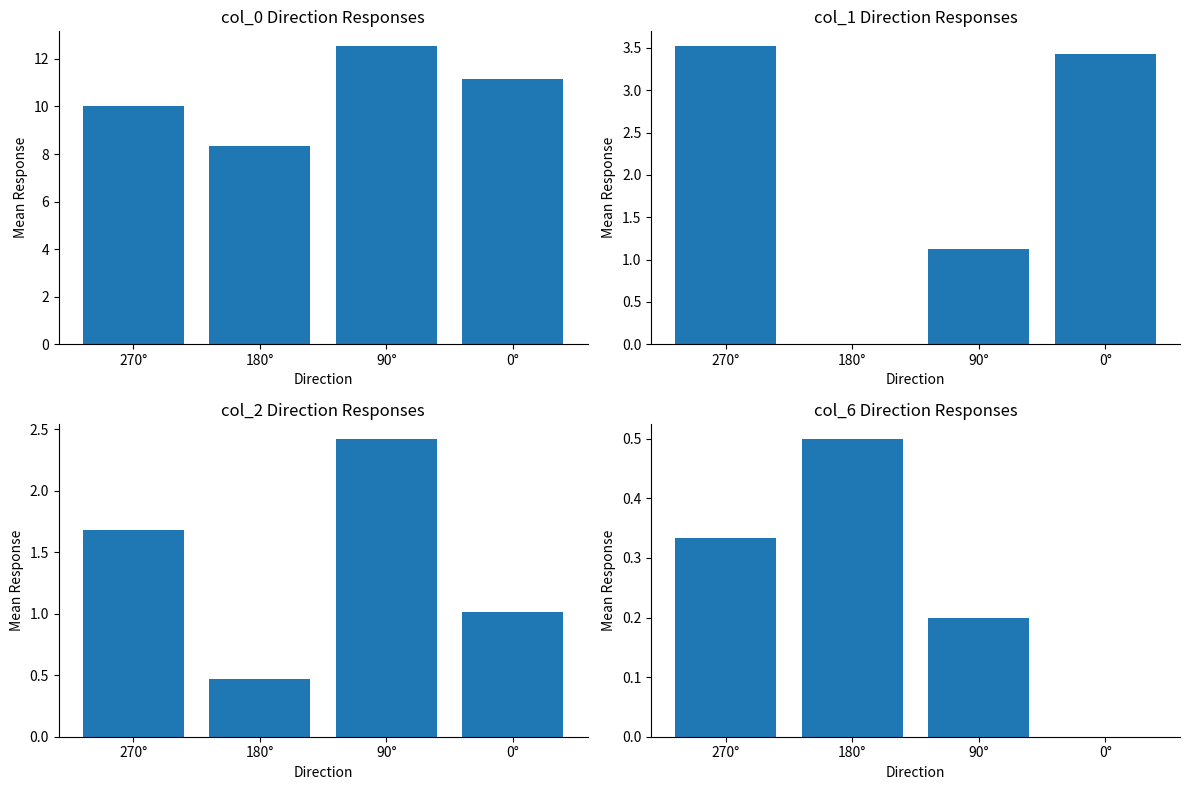

What is the difference between the second highest and second lowest values in the col_2 Direction Responses series?

0.7